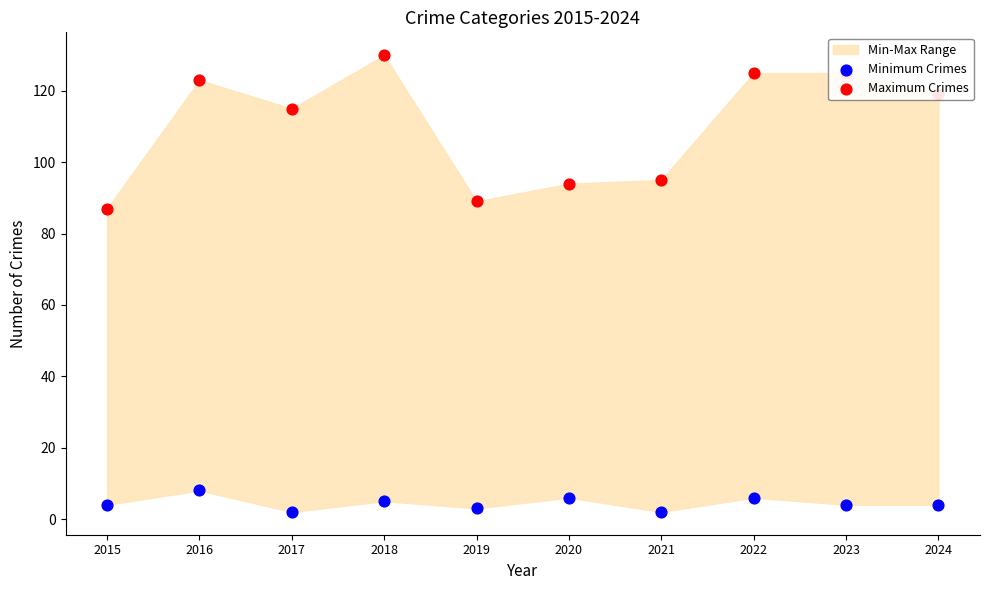

Which series has the largest total across all categories?

Maximum Crimes